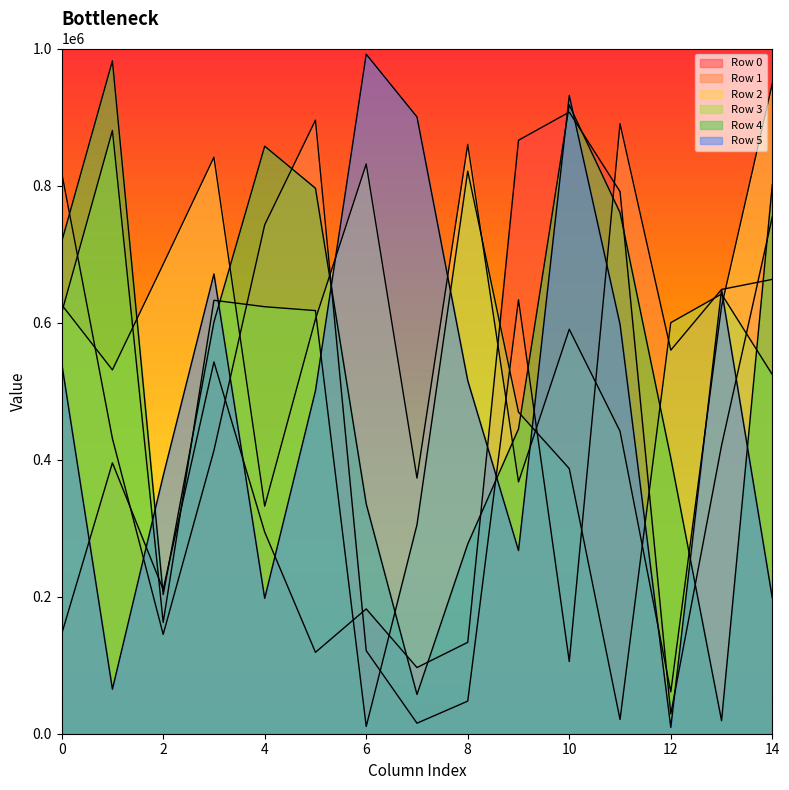

Is the value of Row 2 at 9 greater than the value of Row 0 at 10?

No